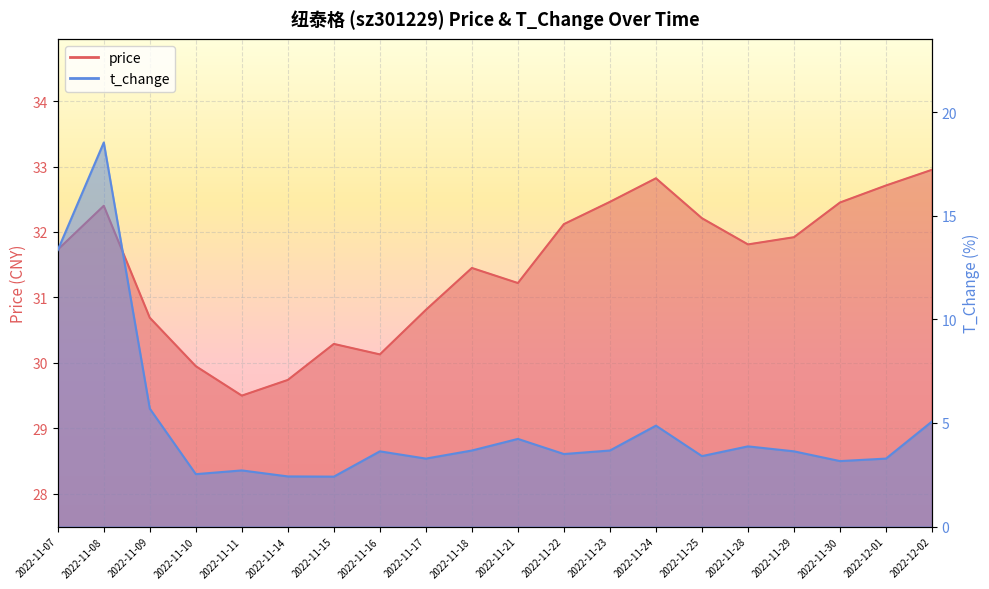

Is it true that t_change equals 2.4 at 2022-11-14?

True